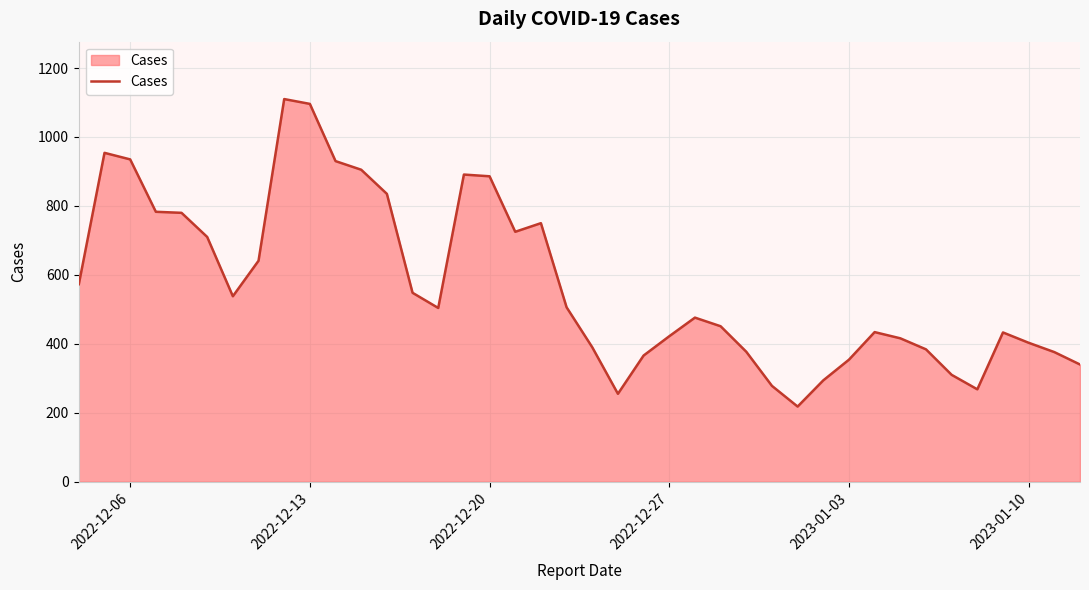

What is the greatest value displayed?

1110